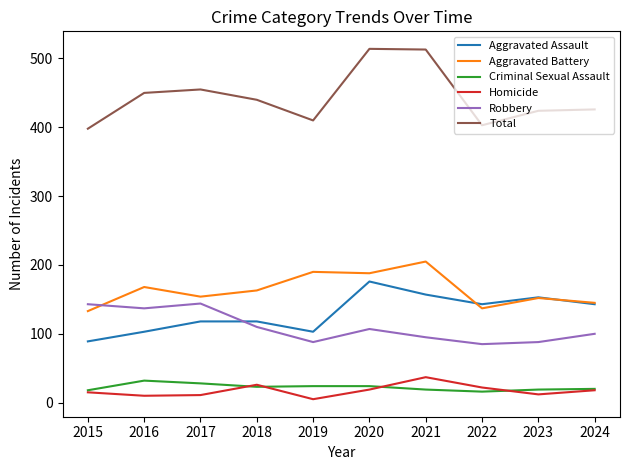

What is the sum of all Aggravated Assault values?

1303